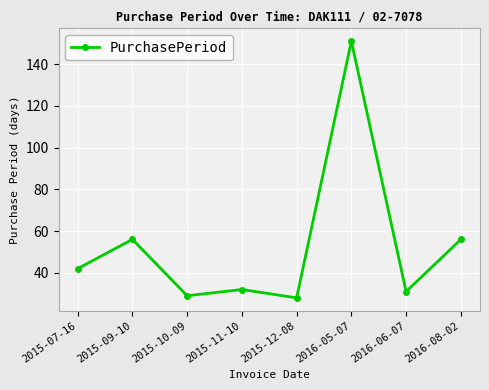

Is it true that the value at 2015-11-10 is 32?

True